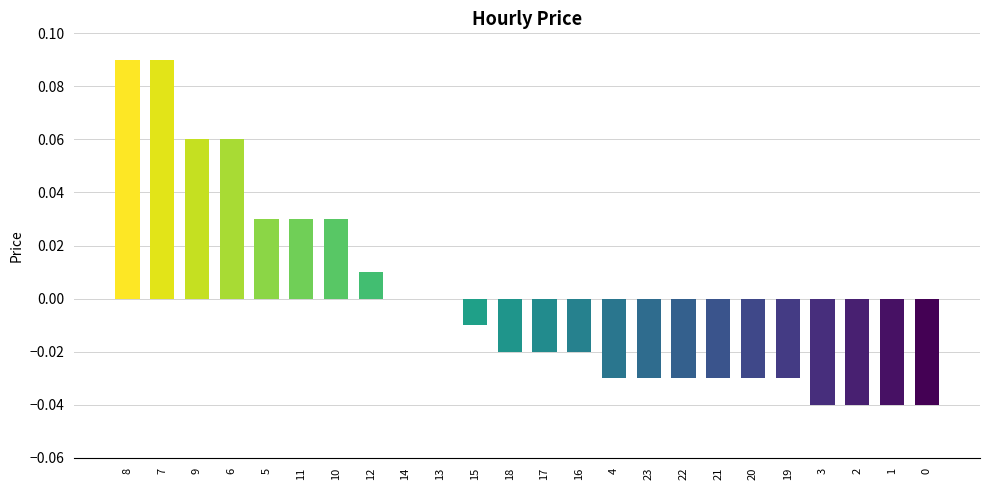

Which has a higher value, 9 or 16?

9